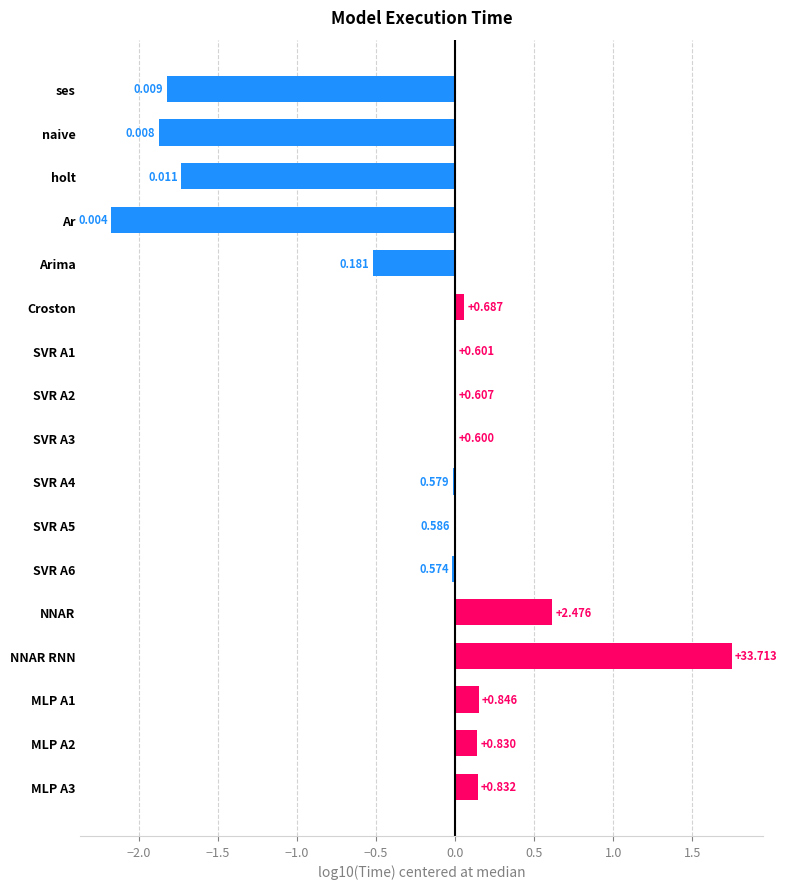

Which category has the highest value across all series?

NNAR RNN